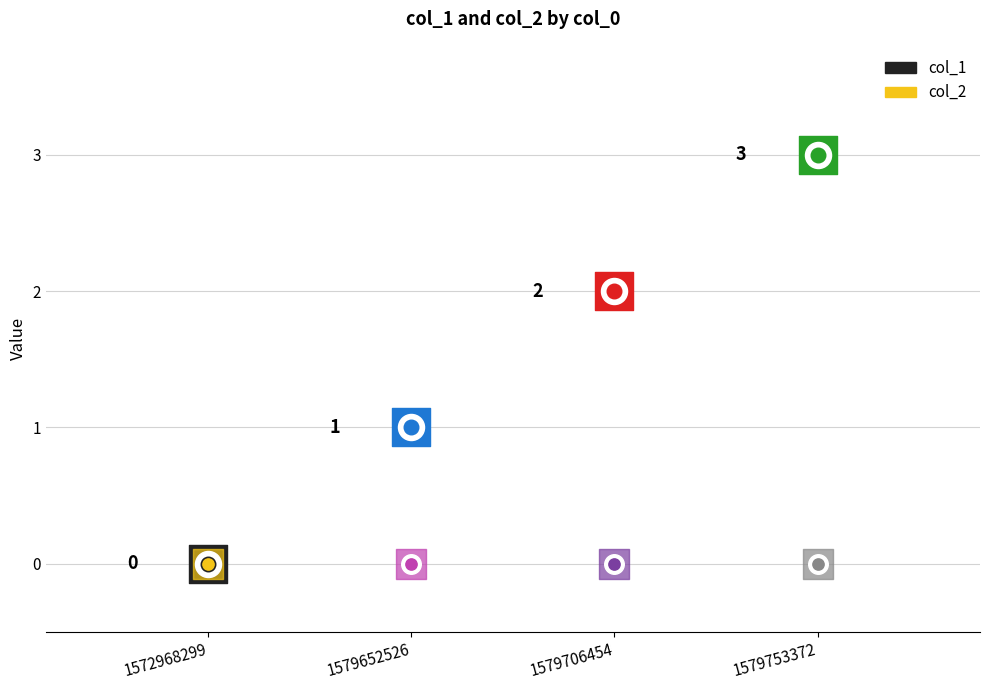

Which series has the largest total across all categories?

col_1